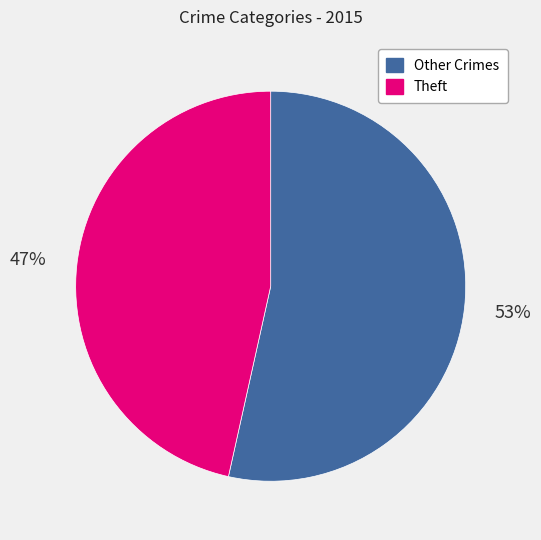

To the nearest percent, what is the average slice percentage?

50%